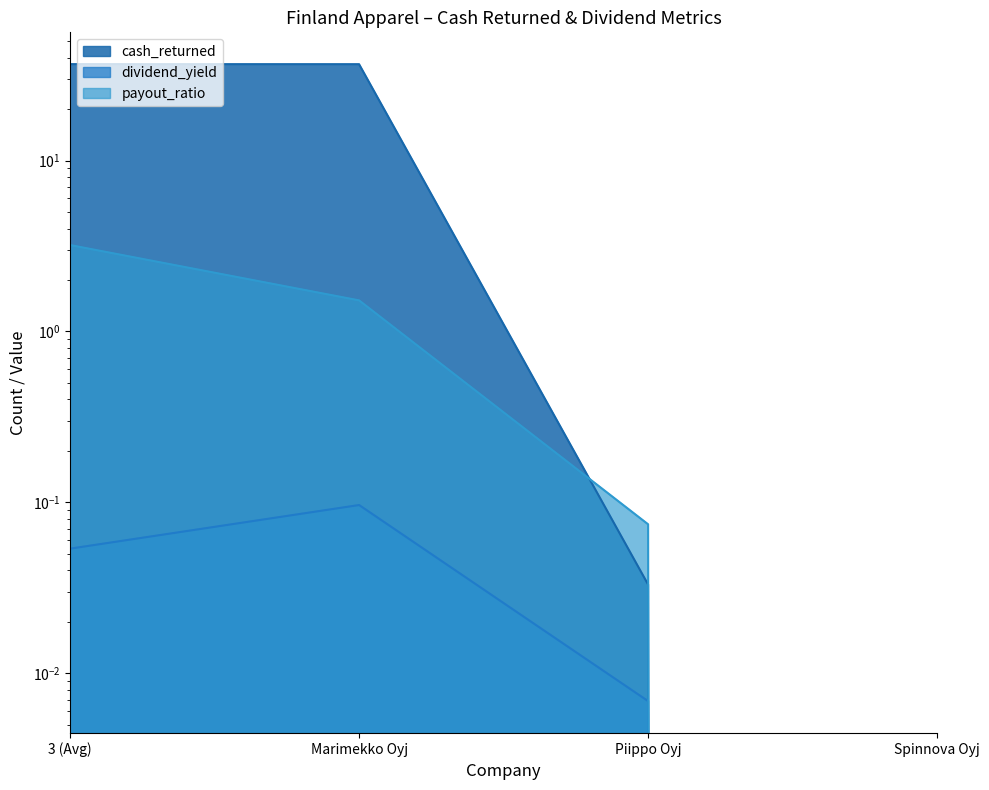

Reading left to right, extract all data points from this chart.

cash_returned: 36.6	36.6	0.0	0.0
dividend_yield: 0.1	0.1	0.0	0.0
payout_ratio: 3.2	1.5	0.1	0.0